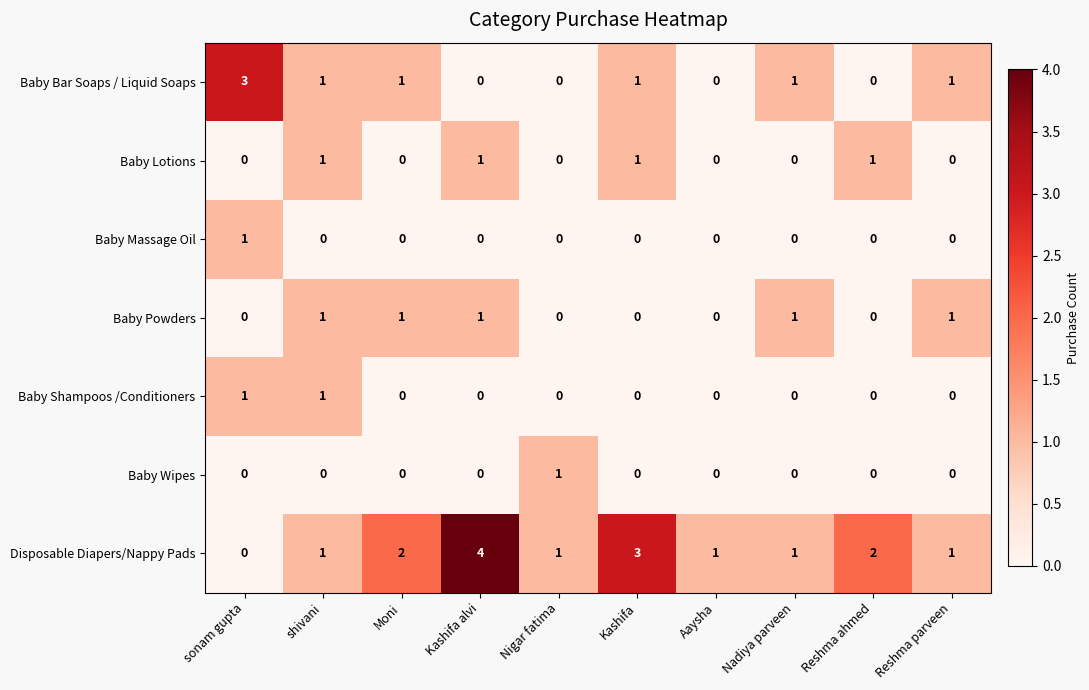

Which series has the widest spread of values?

Disposable Diapers/Nappy Pads